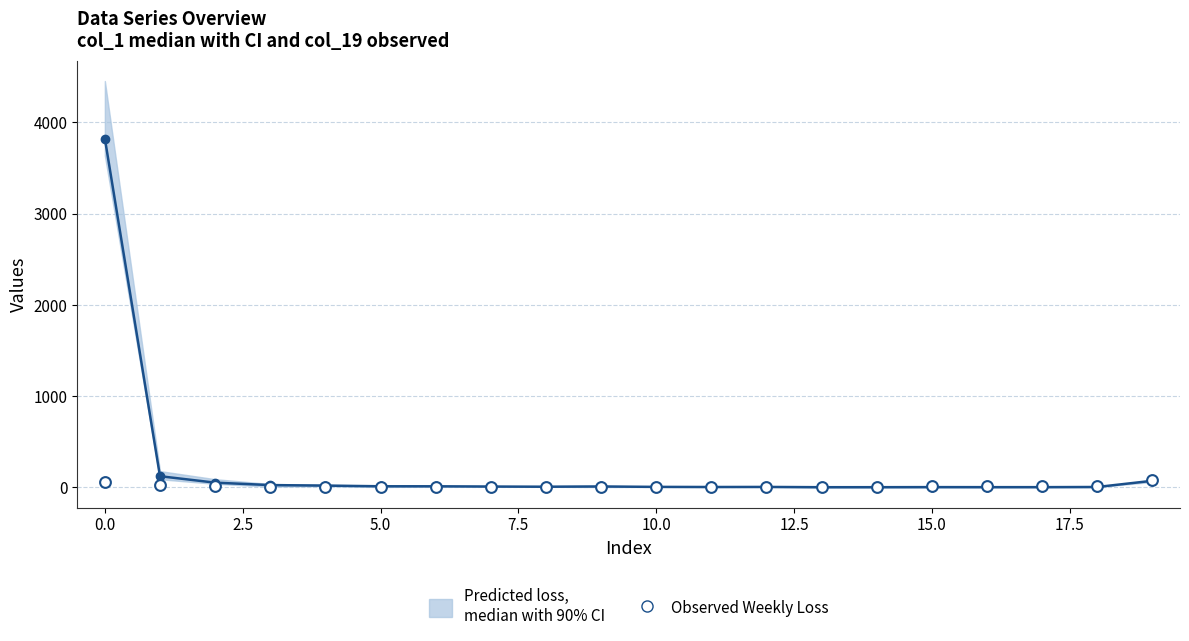

What is the range of Y values (max minus min)?

74.4